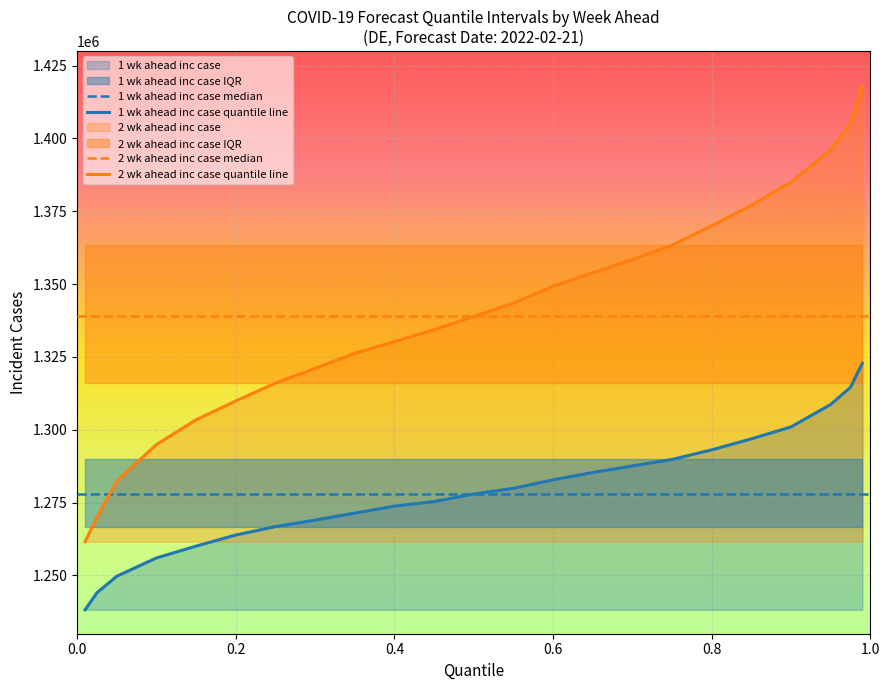

True or false: 2 wk ahead inc case quantile line and 1 wk ahead inc case quantile line intersect in this chart.

False